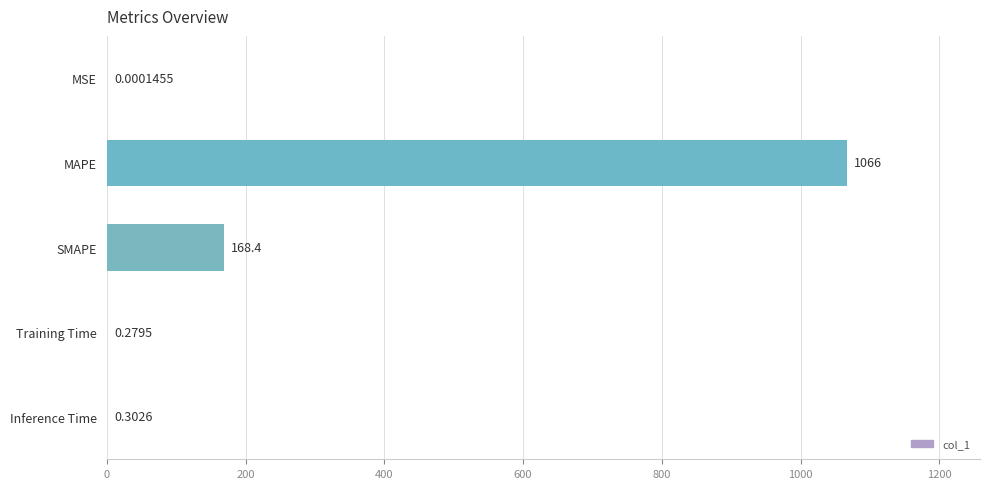

Where is the data nearest to the value 533?

SMAPE